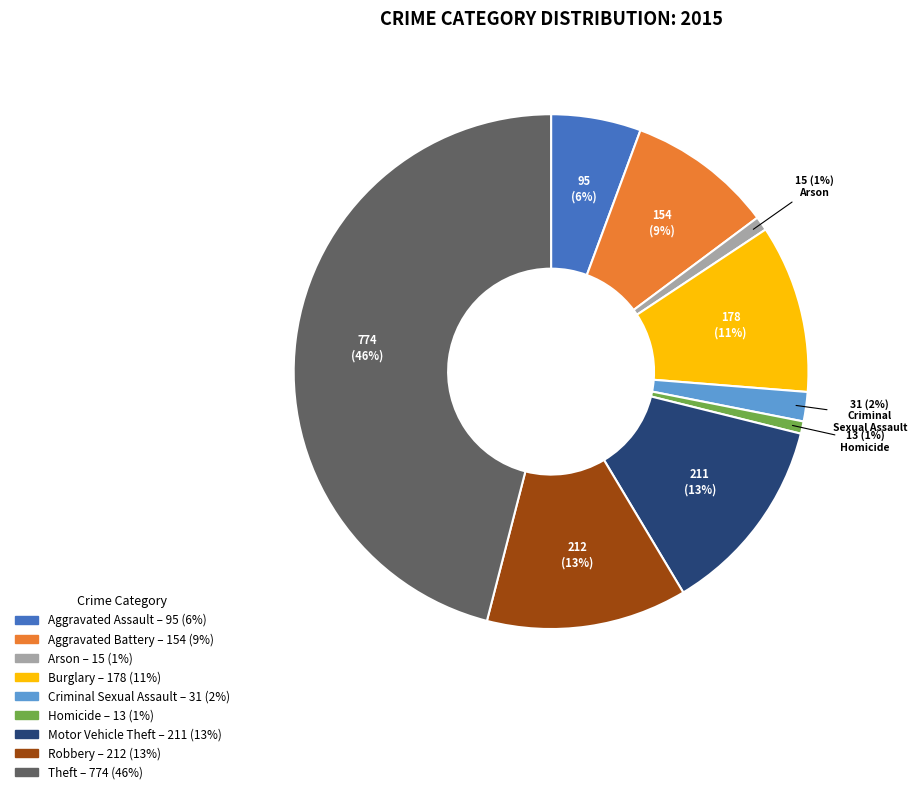

To the nearest percent, what is the difference between the Criminal Sexual Assault and Aggravated Assault slice percentages?

4%